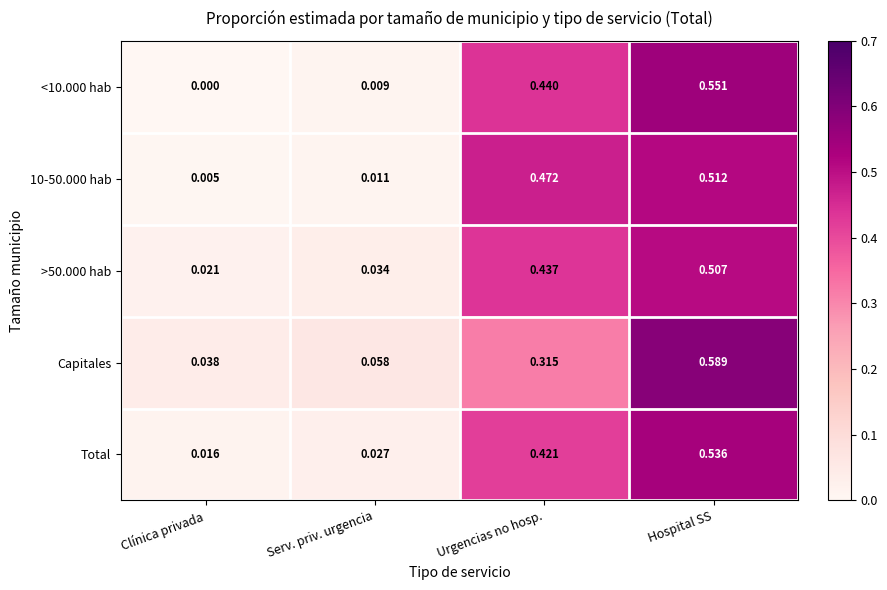

At which label does >50.000 hab reach its minimum?

Clínica privada